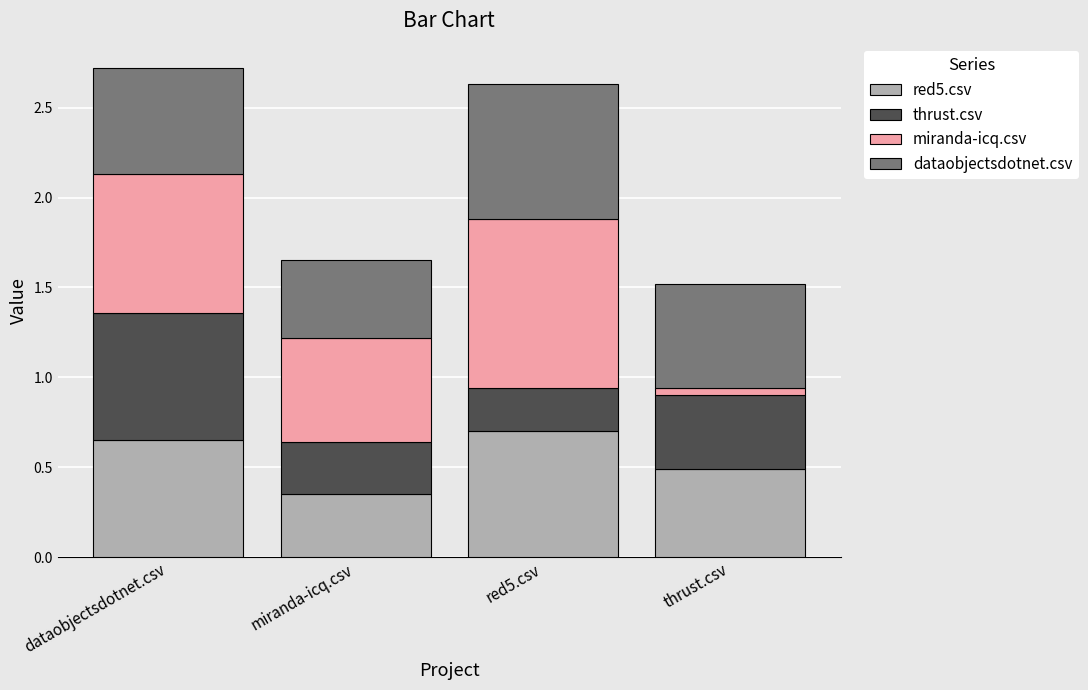

What are all the series names shown in the legend?

red5.csv, thrust.csv, miranda-icq.csv, dataobjectsdotnet.csv